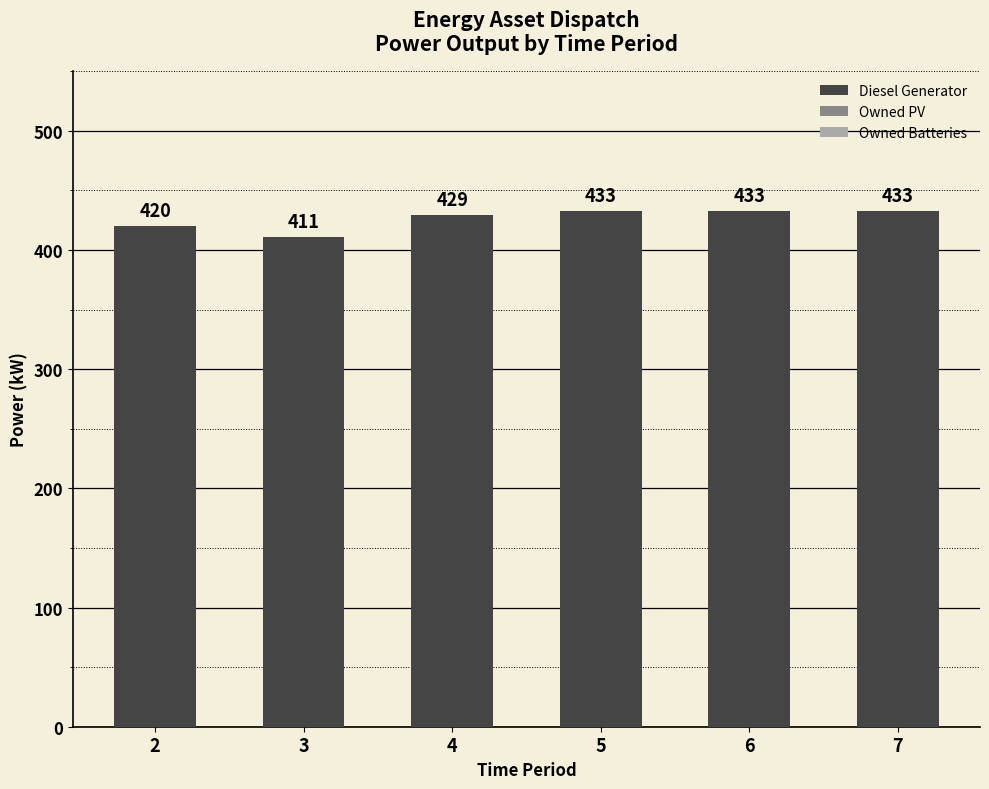

Is it true that the value at 7 is 433?

True